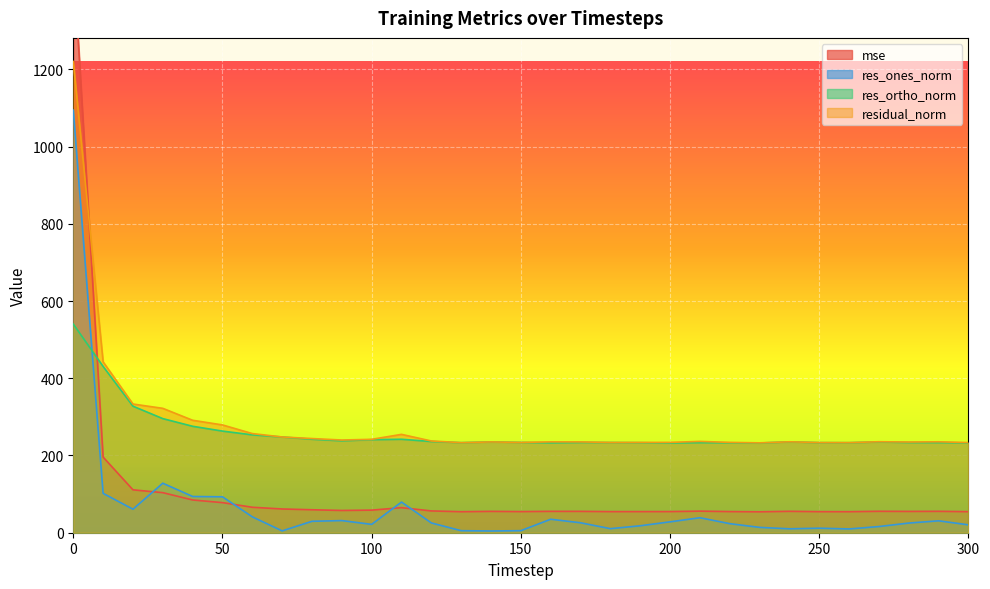

Which series changed the most between 70 and 210?

res_ones_norm